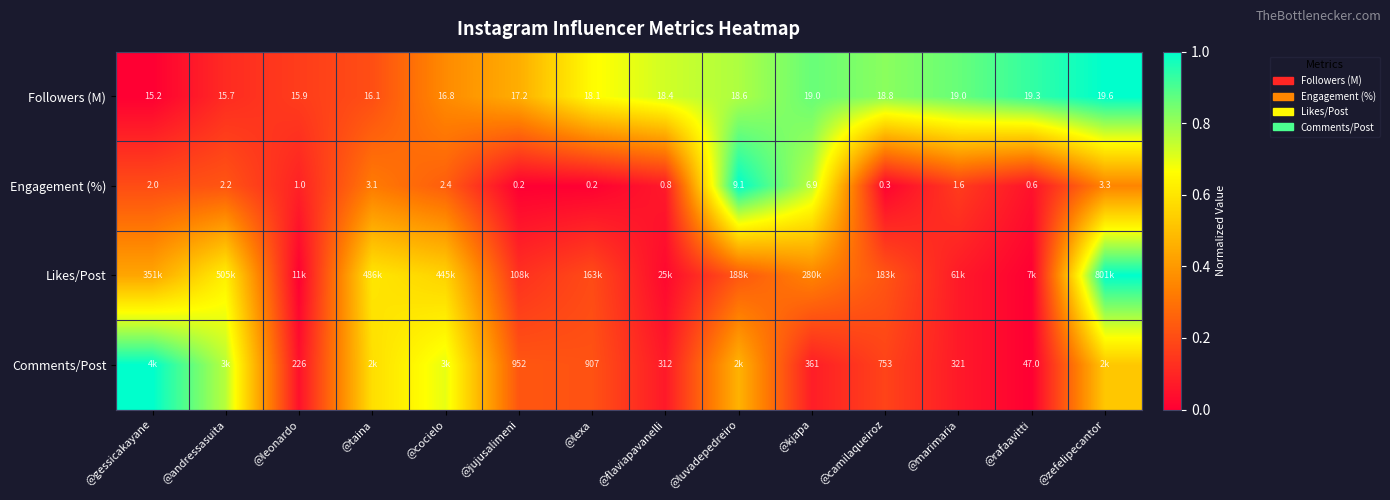

Is the value of Followers (M) at @marimaria greater than the value of Engagement (%) at @kjapa?

Yes